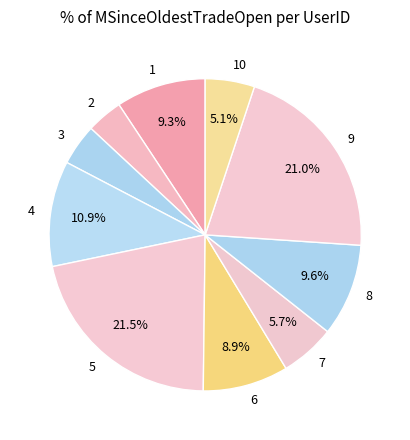

To the nearest percent, what is the combined percentage of 6 and 4?

20%